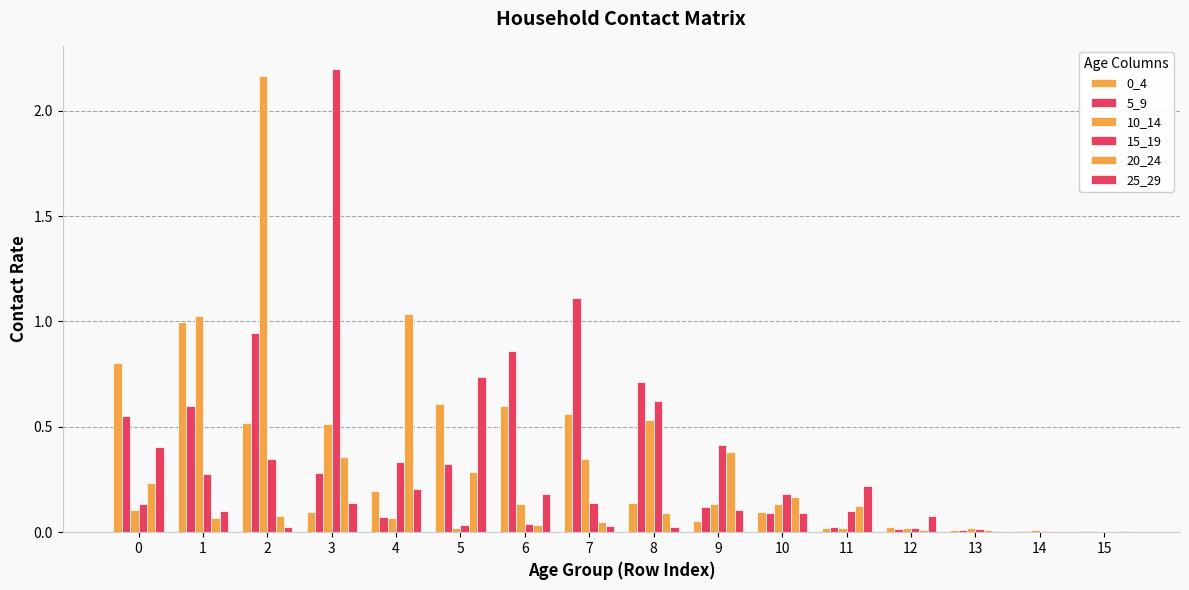

Which series has the widest spread of values?

15_19